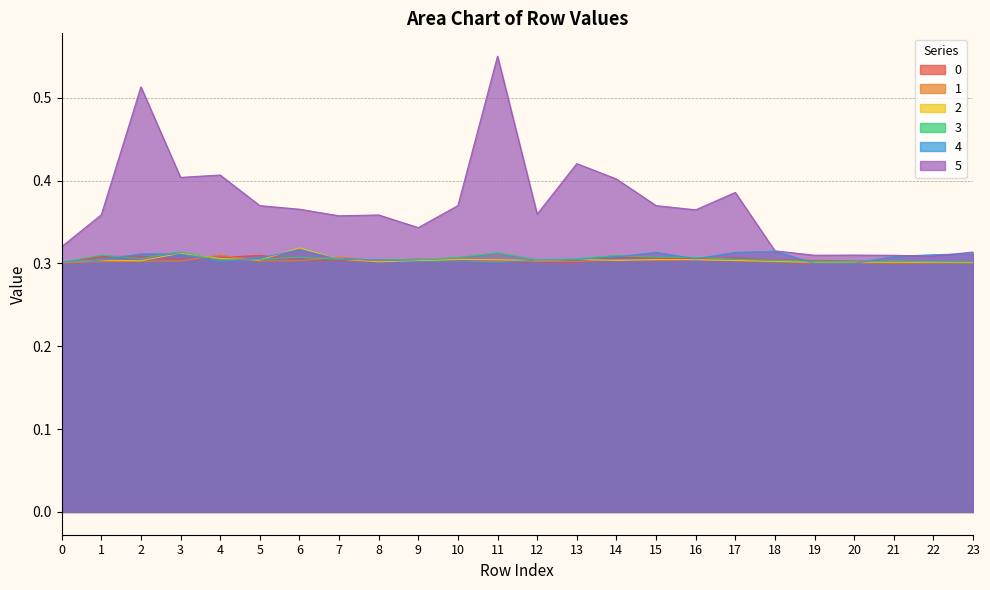

What is the difference between the second highest and minimum values in the 5 series?

0.2